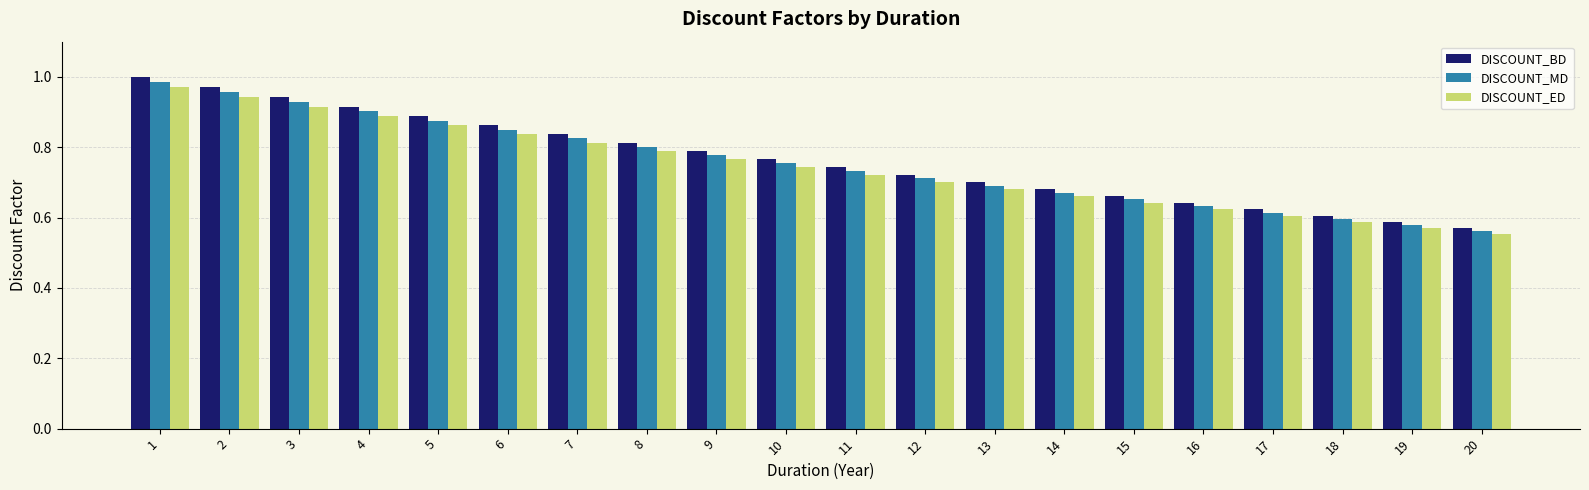

At which category is the sum across all series the highest?

1